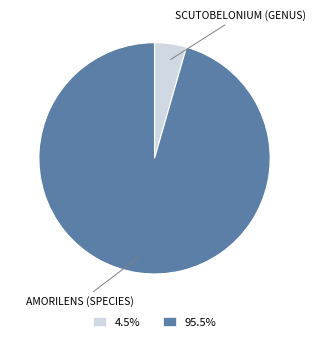

Does any single category account for the majority?

Yes